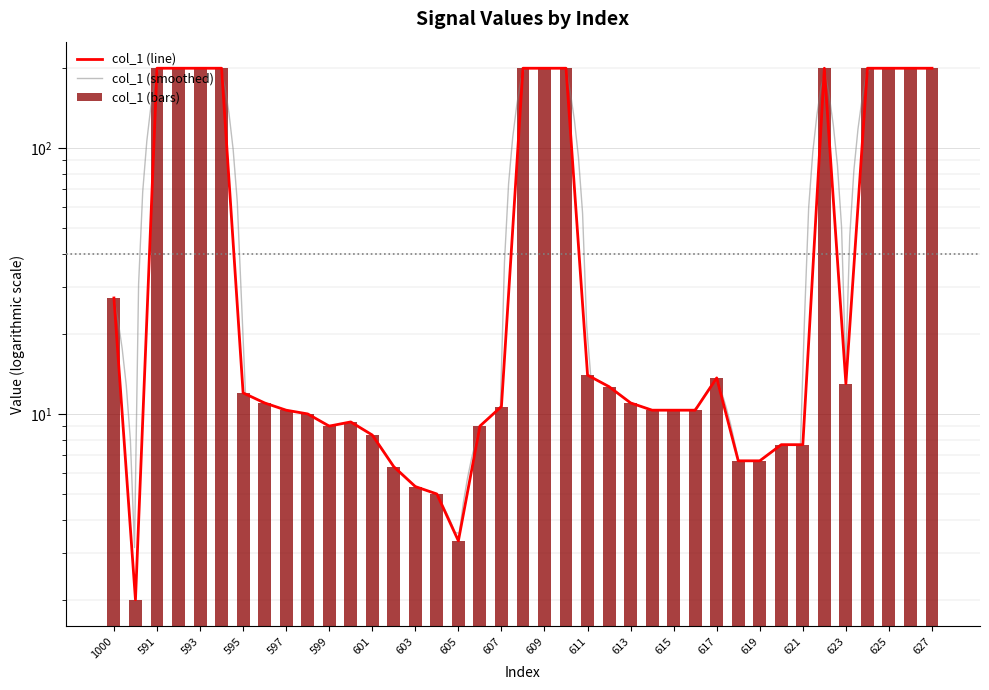

What is the difference between the maximum and second lowest values?

196.7